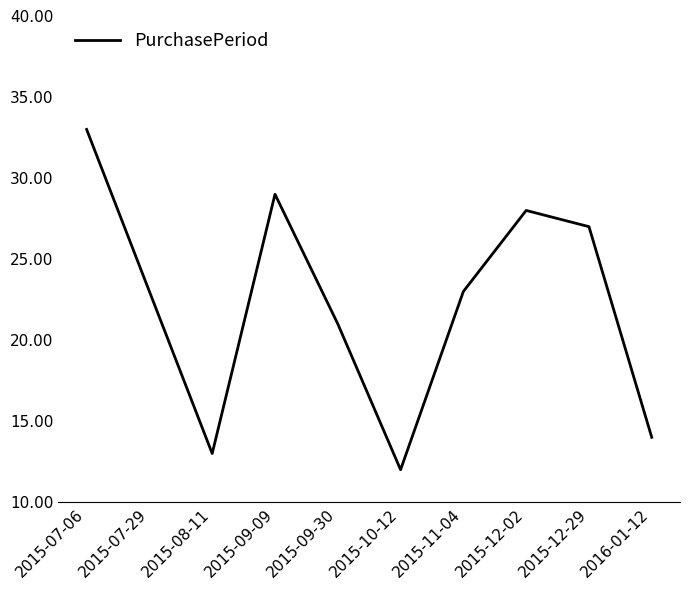

What is the greatest value displayed?

33